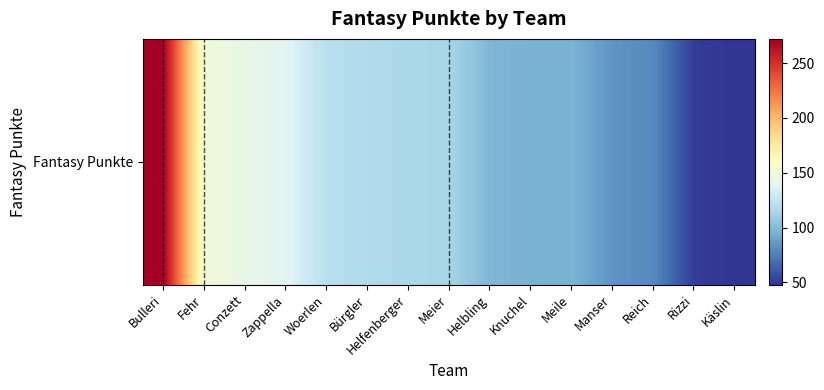

How many data points are less than 114?

7